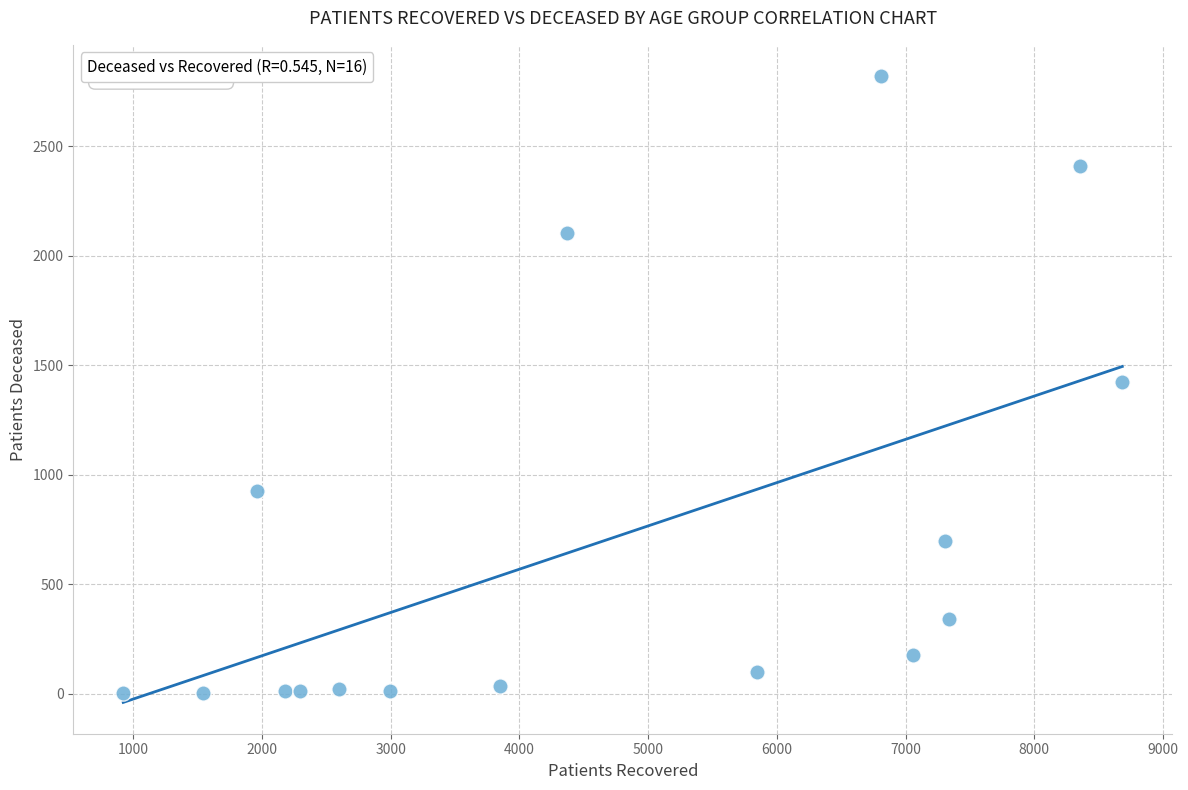

What is the range of Y values (max minus min)?

2818